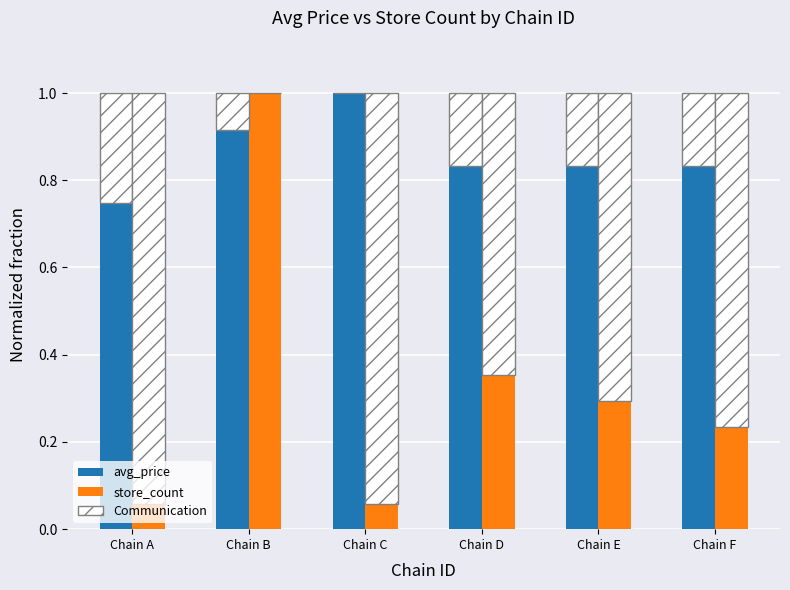

What is the difference between the maximum and minimum values in the avg_price series?

0.3